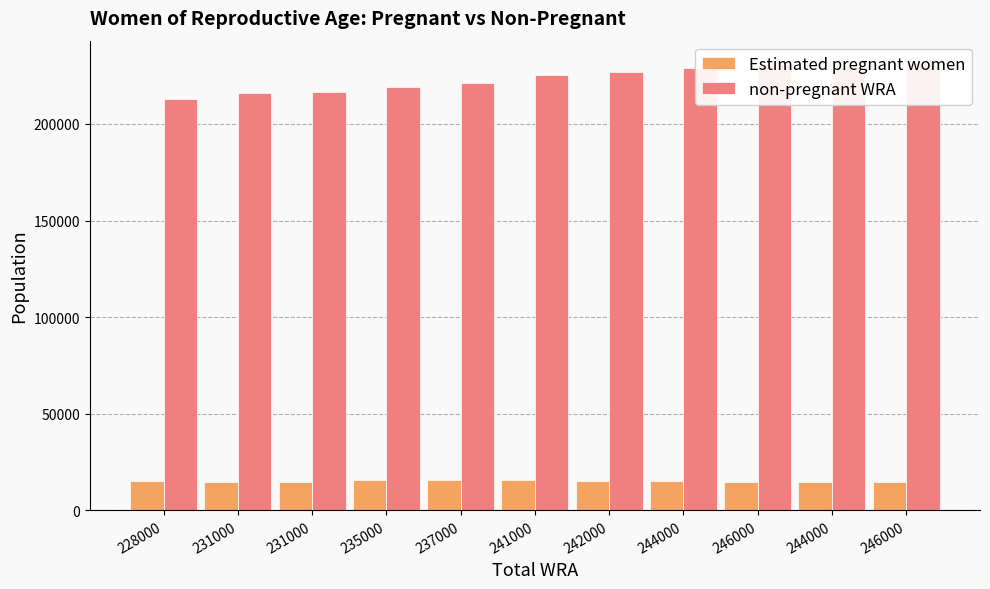

What is the difference between the non-pregnant WRA values at 246000 and 231000?

14853.4